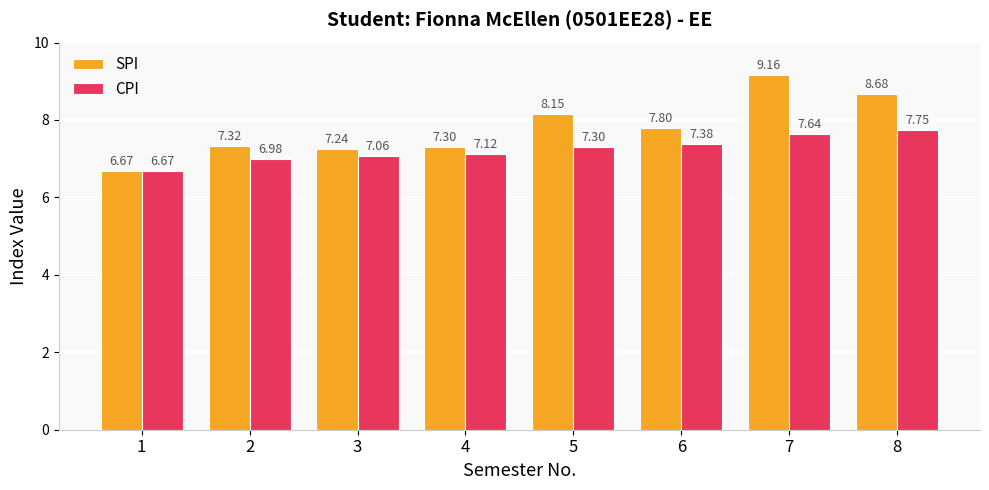

At which label does CPI reach its peak?

8